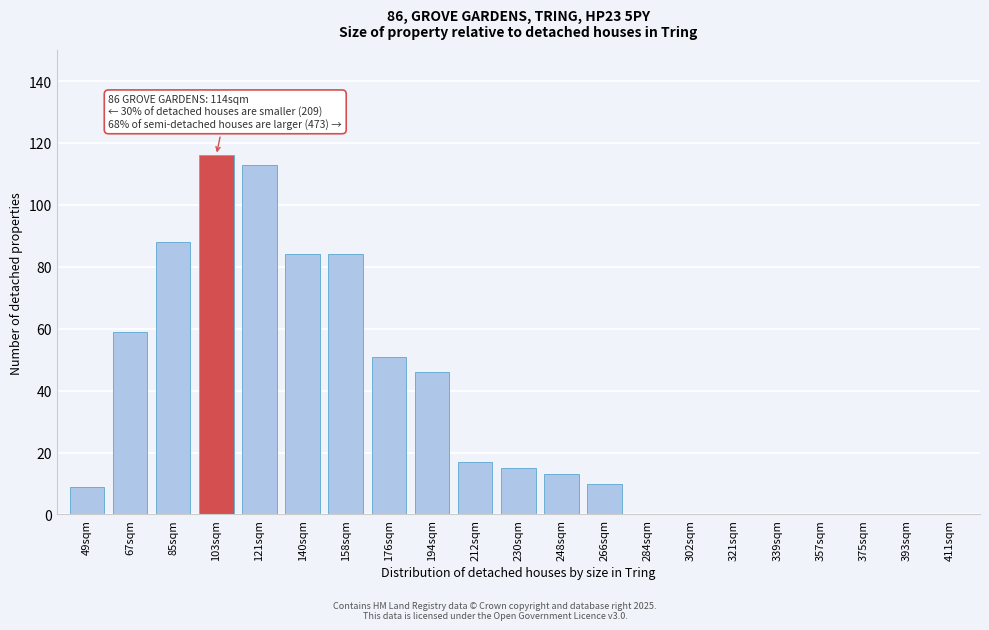

Reading left to right, what are all the values shown in this chart?

49sqm=9	67sqm=59	85sqm=88	103sqm=116	121sqm=113	140sqm=84	158sqm=84	176sqm=51	194sqm=46	212sqm=17	230sqm=15	248sqm=13	266sqm=10	284sqm=0	302sqm=0	321sqm=0	339sqm=0	357sqm=0	375sqm=0	393sqm=0	411sqm=0